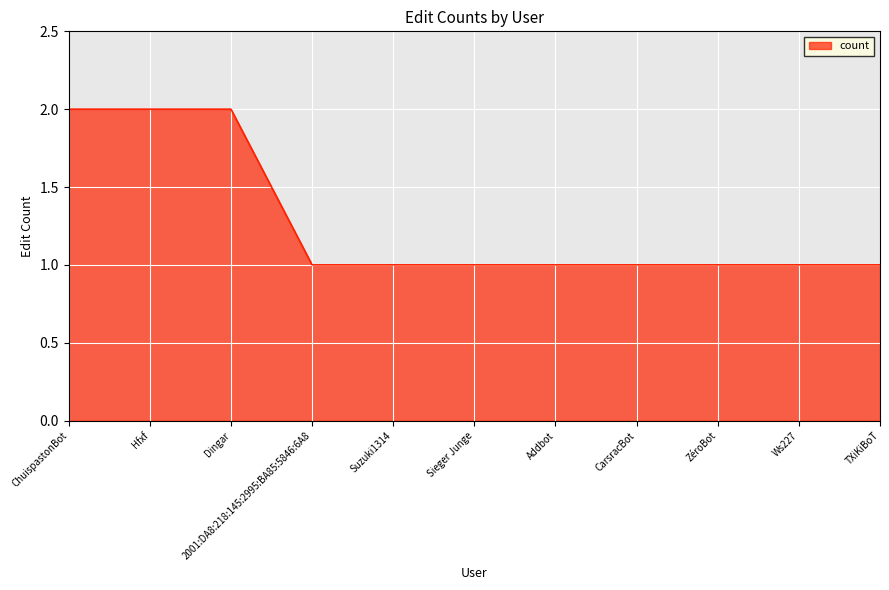

What position from the left is Ws227?

10